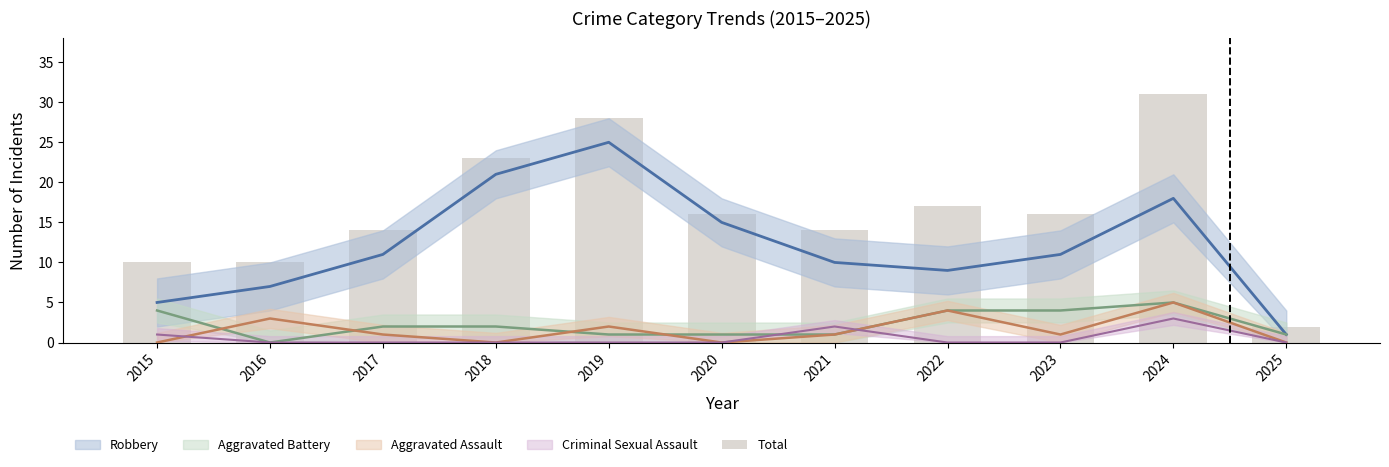

Approximately how many times larger is the value at 2017 compared to 2024?

0.5